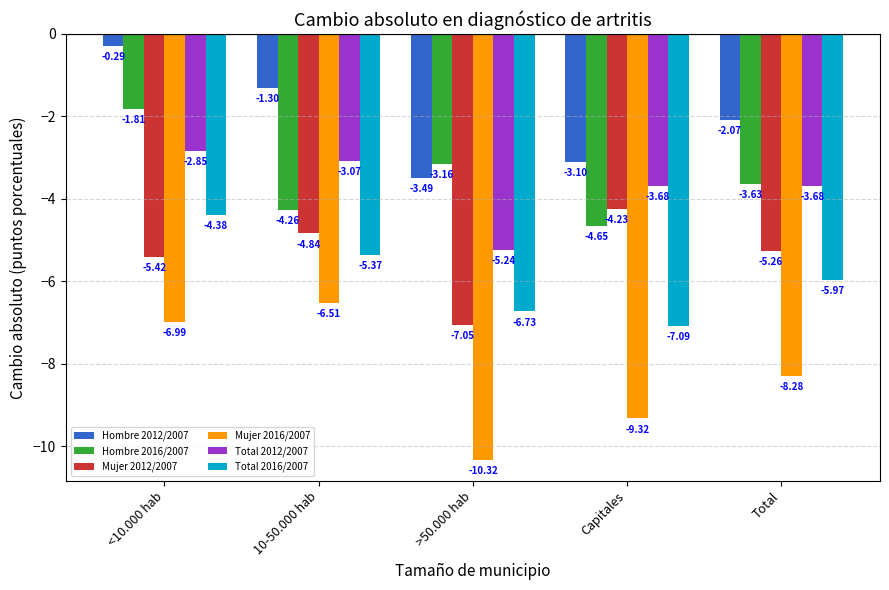

Rank the categories by Hombre 2012/2007 value from highest to lowest.

<10.000 hab, 10-50.000 hab, Total, Capitales, >50.000 hab